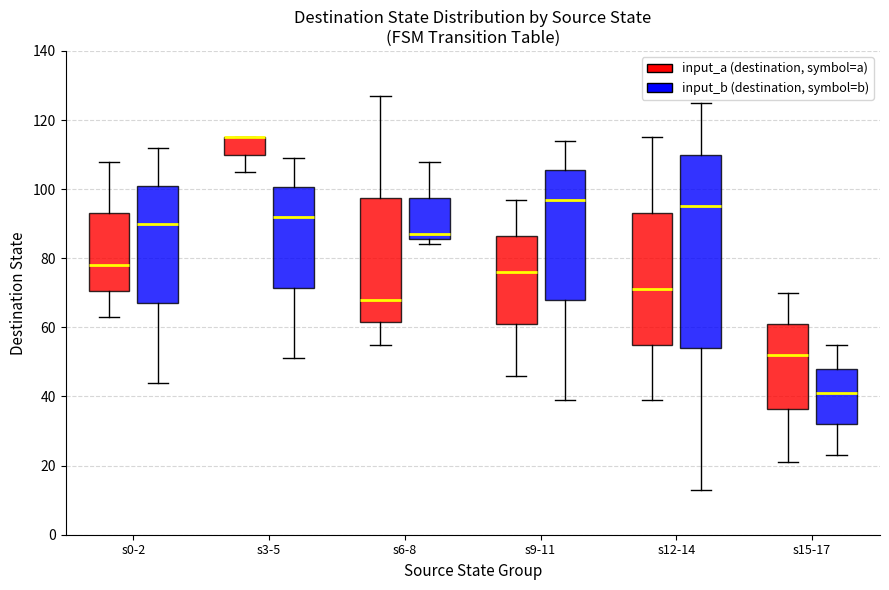

Which box is the tallest, from its lower edge to its upper edge?

s12-14 (input_b (destination, symbol=b))